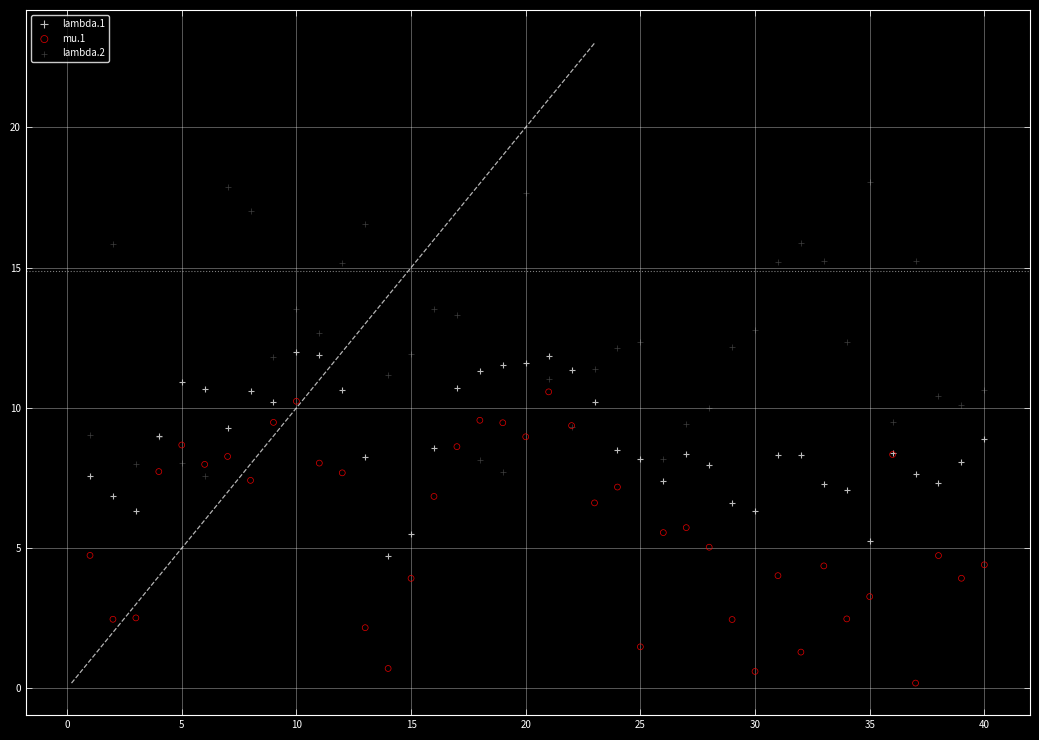

What is the X range (max minus min) for the scatter plot?

39.0